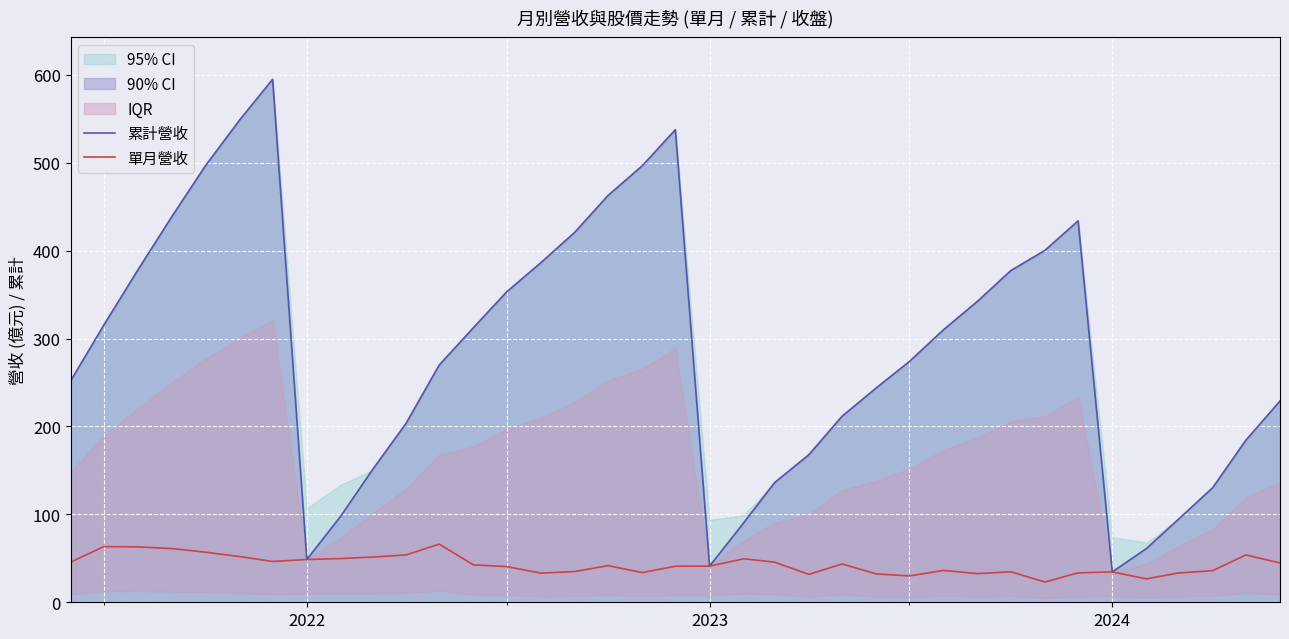

What is the highest value of the 累計營收 series?

594.9